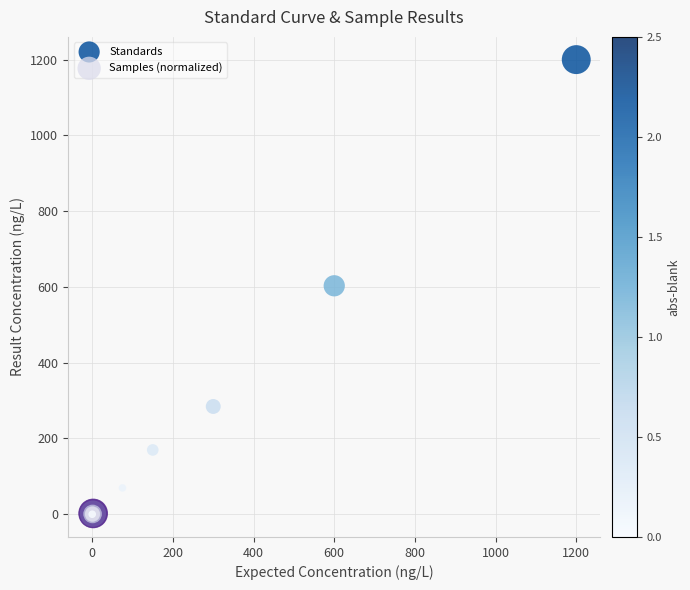

Which series has the widest spread of Y values?

Standards